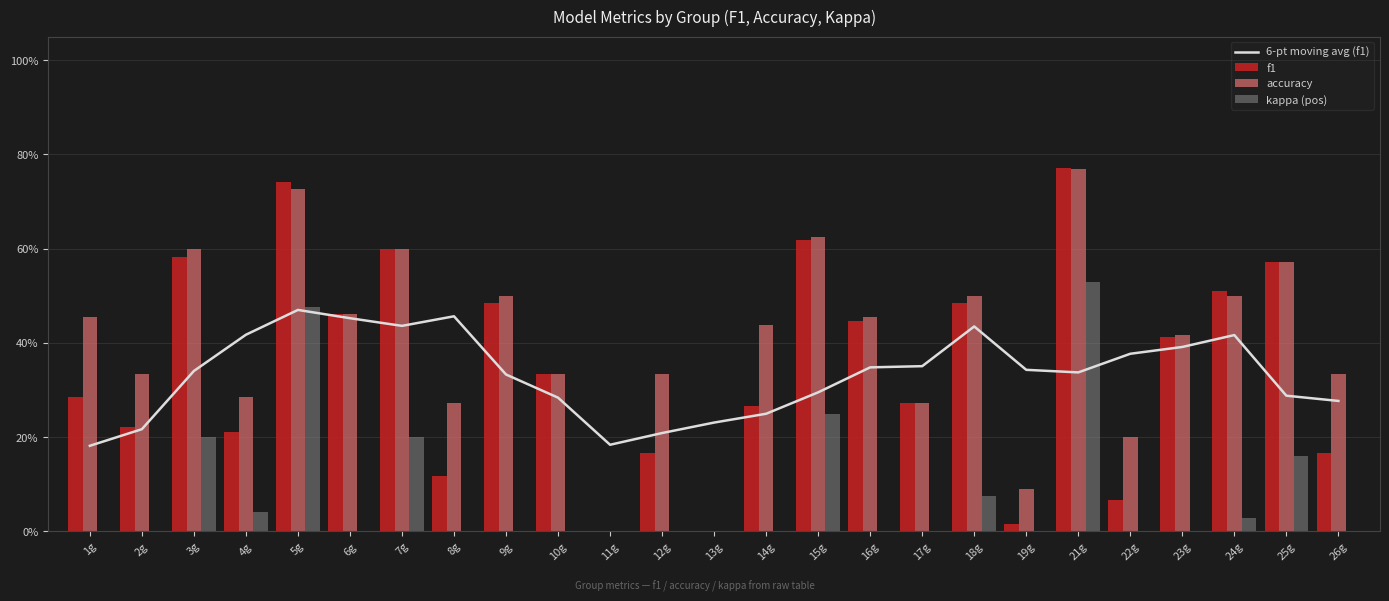

What are all the series names shown in the legend?

6-pt moving avg (f1), f1, accuracy, kappa (pos)